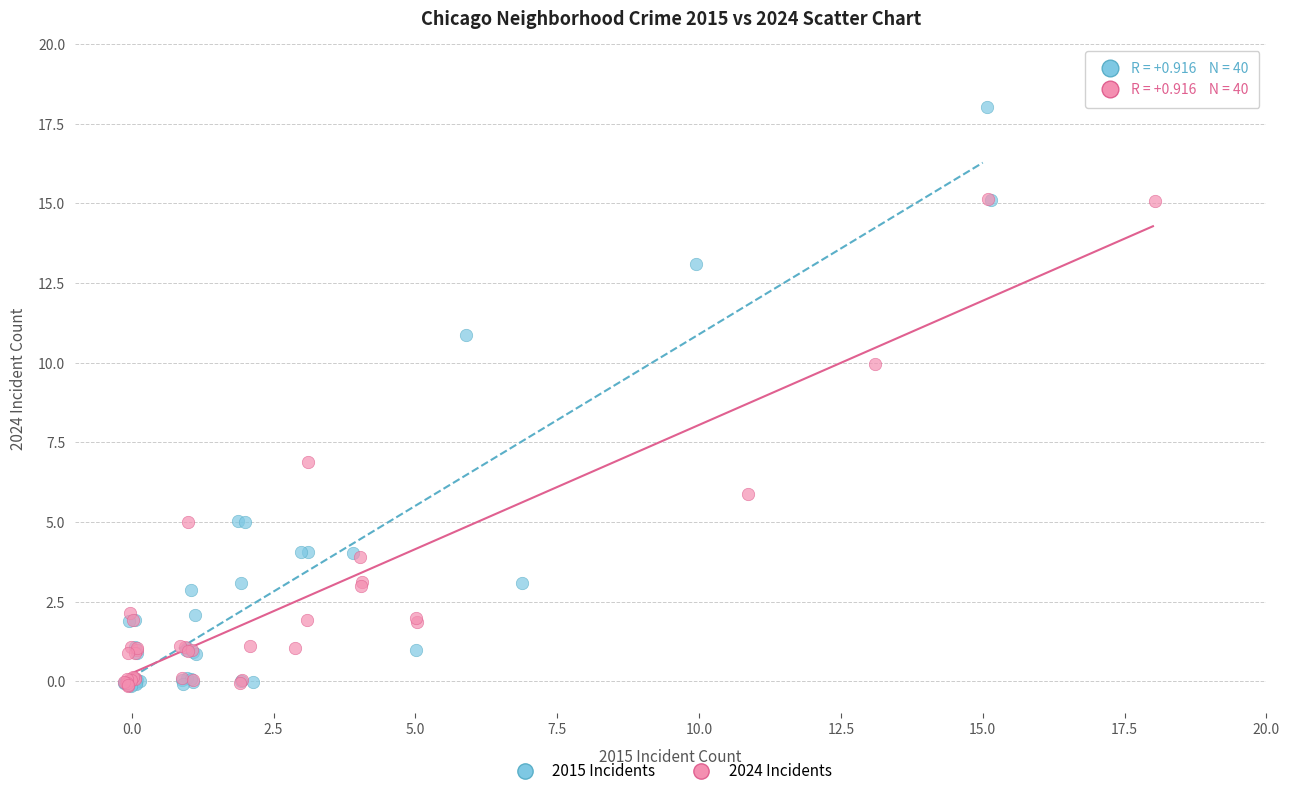

Which series reaches the maximum Y coordinate?

2015 Incidents